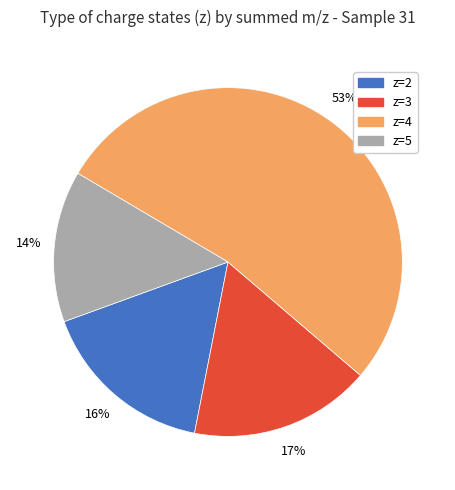

Count the number of slices in the pie.

4